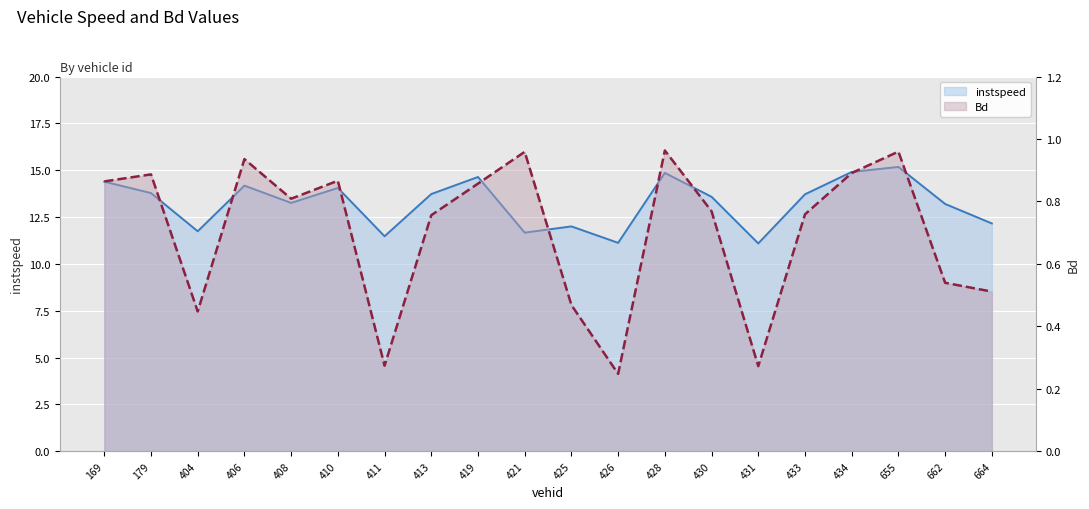

True or false: Bd and instspeed intersect in this chart.

False